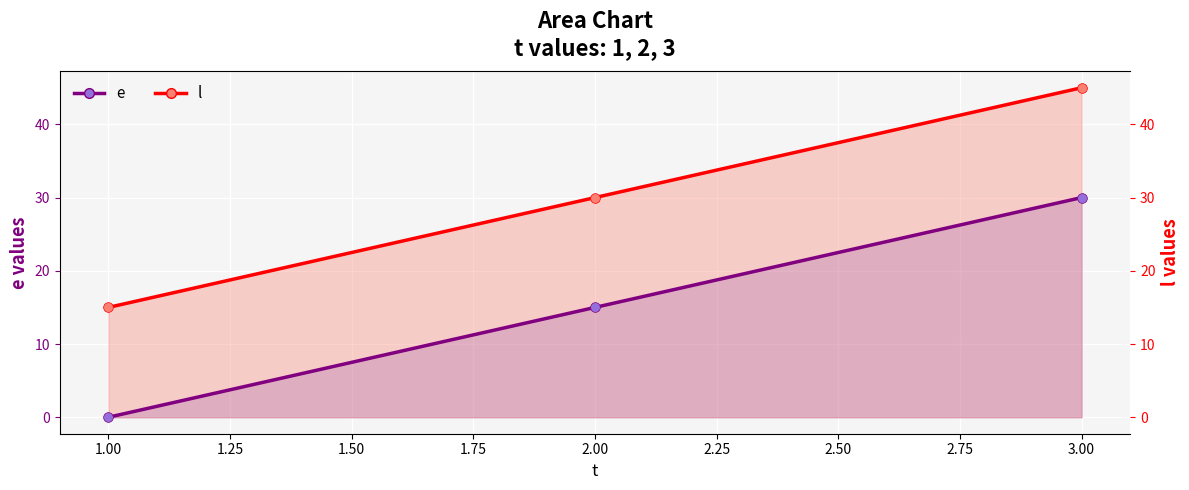

The value of l at 2 is 18. True or false?

False